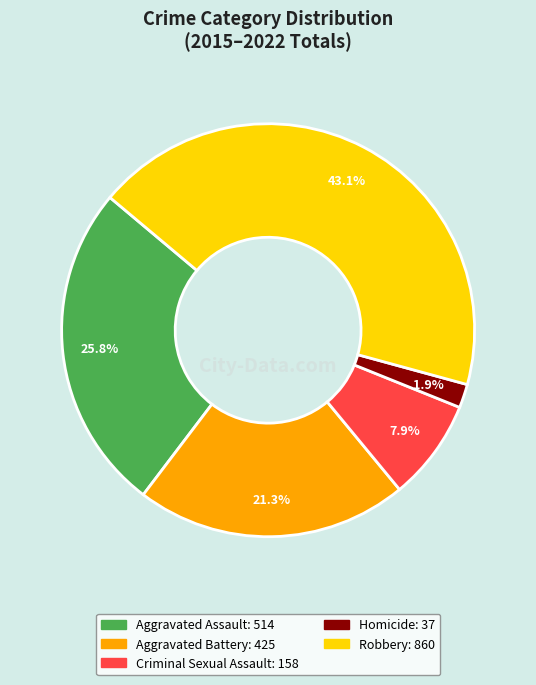

What is the largest slice in the pie chart?

Robbery